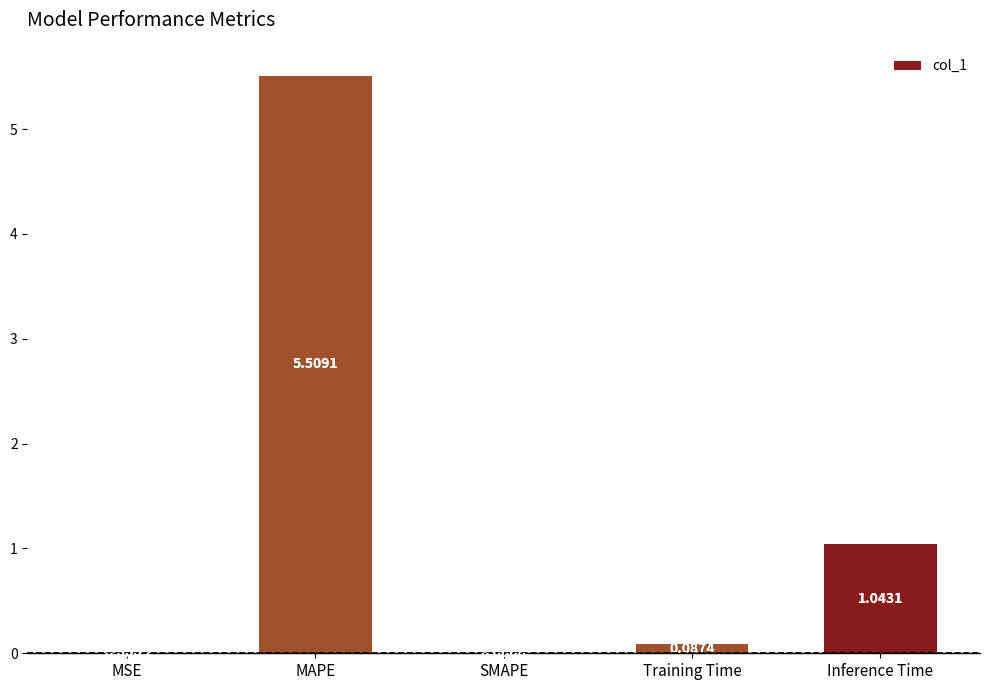

Count the number of data series in this chart.

1